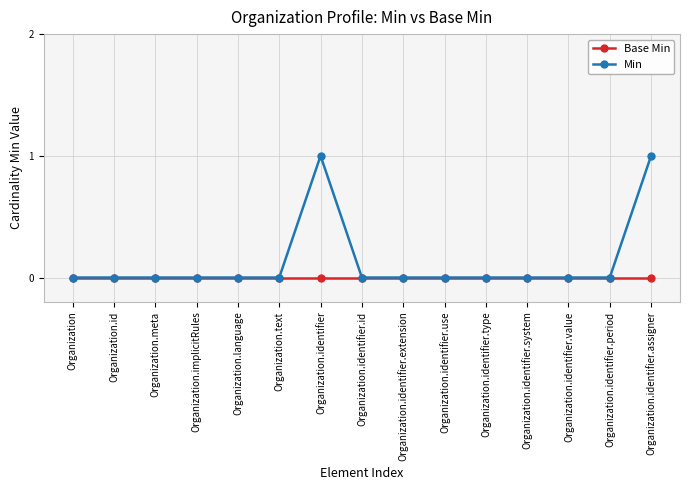

Which series has the widest spread of values?

Min